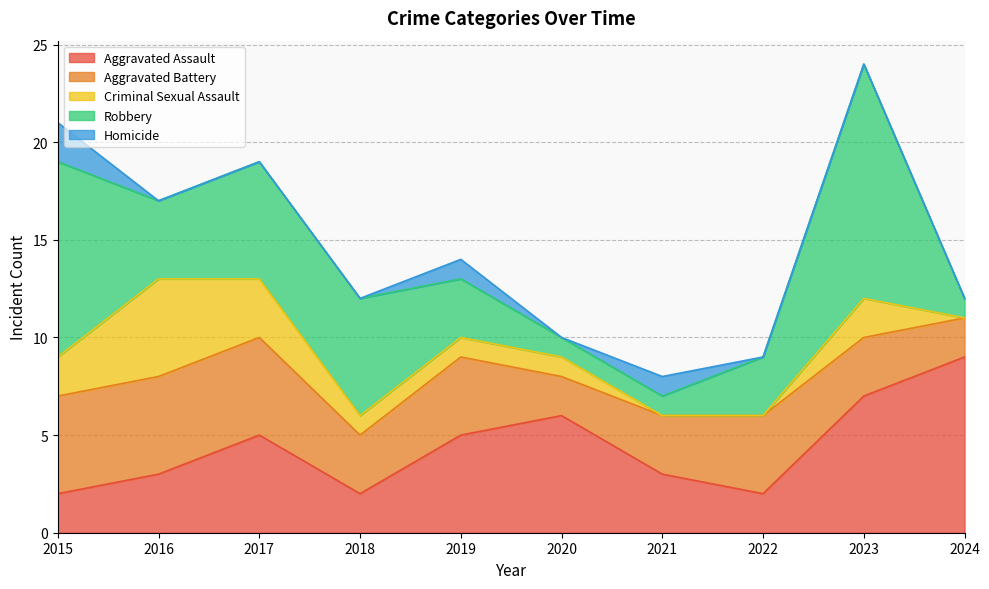

How many data points in Aggravated Battery are above 4?

3